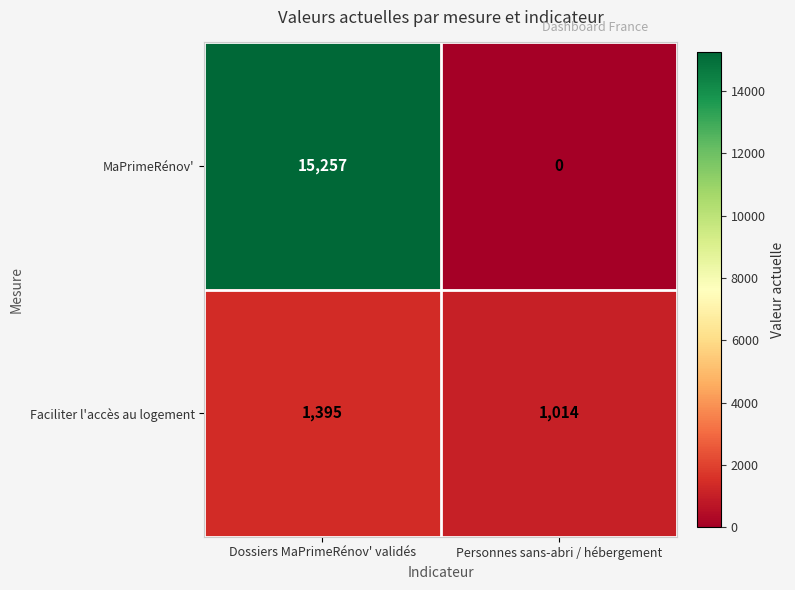

What is the spread (max minus min) of values at Dossiers MaPrimeRénov' validés?

13862